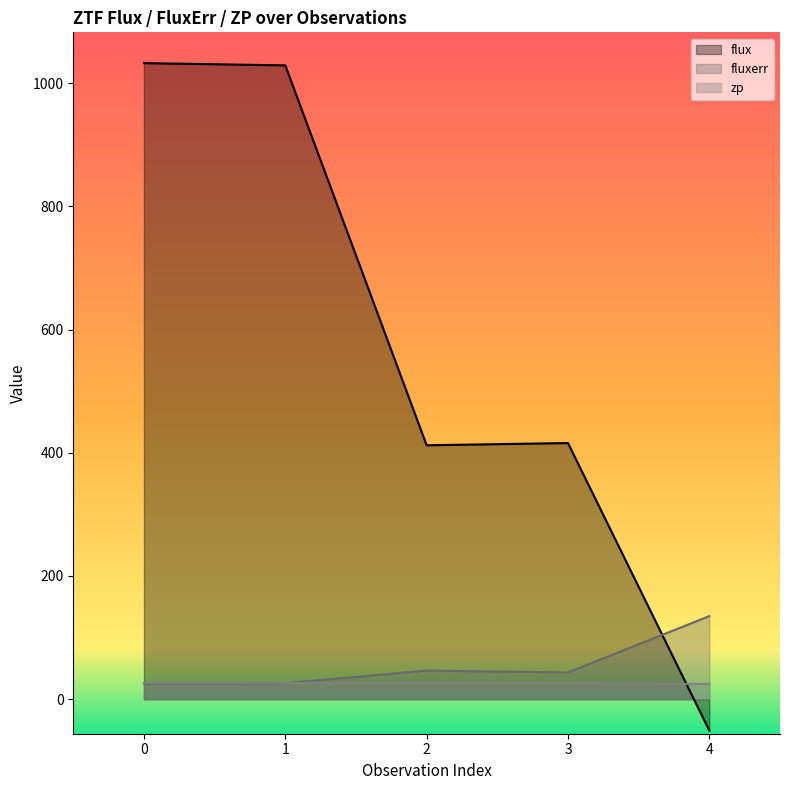

Which category has the highest value in the fluxerr series?

4